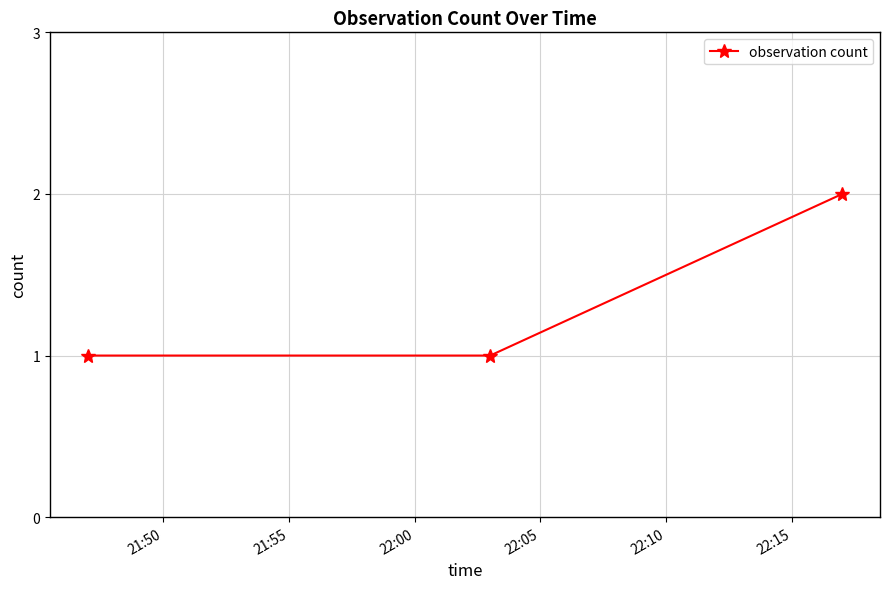

Reading left to right, extract all data points from this chart.

1	1	2